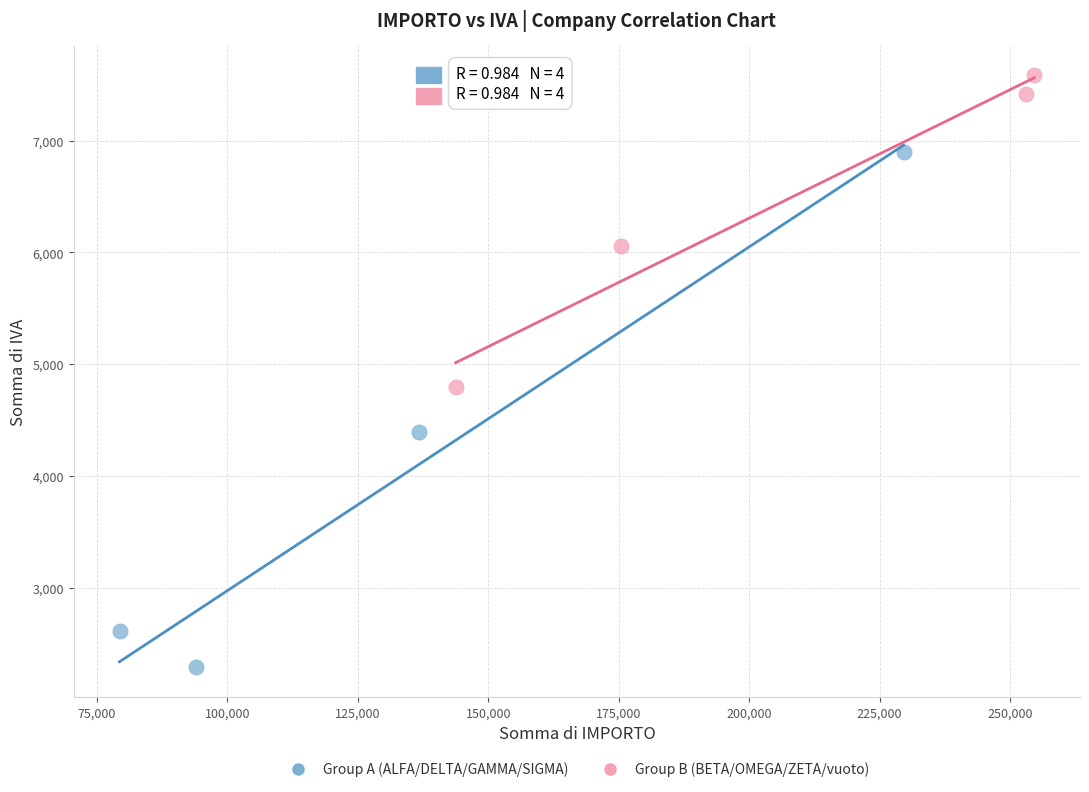

Which series reaches the maximum Y coordinate?

Group B (BETA/OMEGA/ZETA/vuoto)